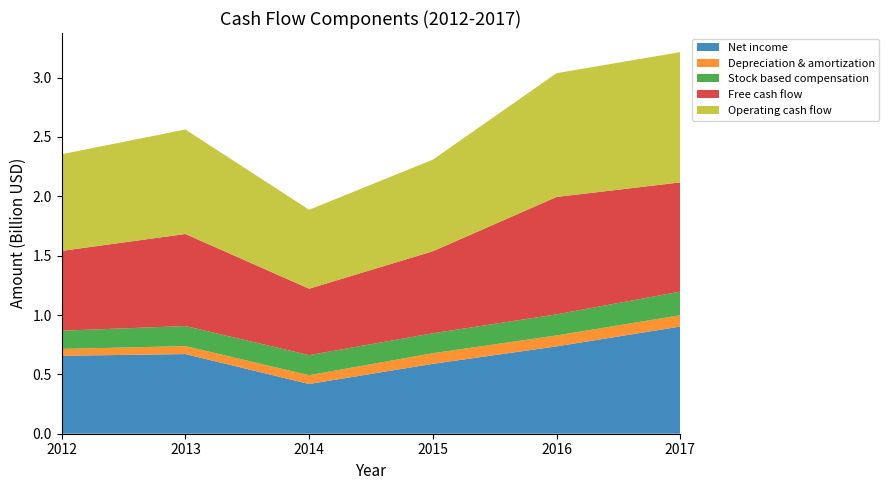

Reading left to right, extract all data points from this chart.

Net income: 2012=656600000	2013=671000000	2014=418800000	2015=588800000	2016=735900000	2017=902800000
Depreciation & amortization: 2012=57800000	2013=67300000	2014=74400000	2015=89500000	2016=92100000	2017=95600000
Stock based compensation: 2012=153300000	2013=168900000	2014=168900000	2015=167900000	2016=177600000	2017=199000000
Free cash flow: 2012=672400000	2013=775400000	2014=559500000	2015=690900000	2016=989000000	2017=920000000
Operating cash flow: 2012=814200000	2013=880000000	2014=665100000	2015=771900000	2016=1042900000	2017=1097500000